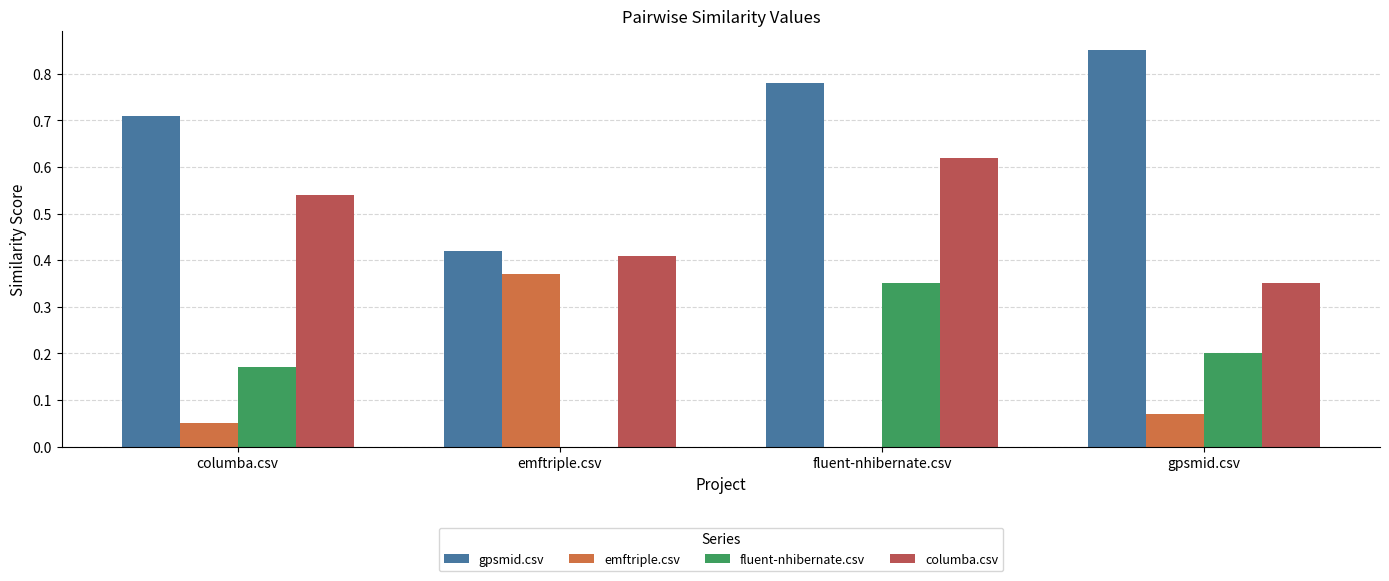

Which series changed the most between fluent-nhibernate.csv and gpsmid.csv?

columba.csv